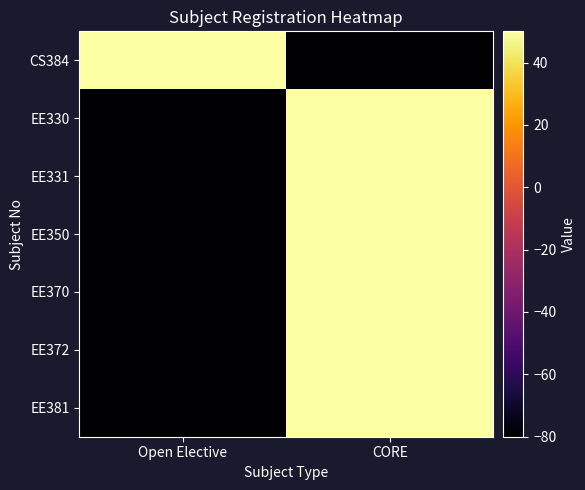

Reading left to right, what are all the values shown in this chart?

CS384: Open Elective=50	CORE=-80
EE330: Open Elective=-80	CORE=50
EE331: Open Elective=-80	CORE=50
EE350: Open Elective=-80	CORE=50
EE370: Open Elective=-80	CORE=50
EE372: Open Elective=-80	CORE=50
EE381: Open Elective=-80	CORE=50